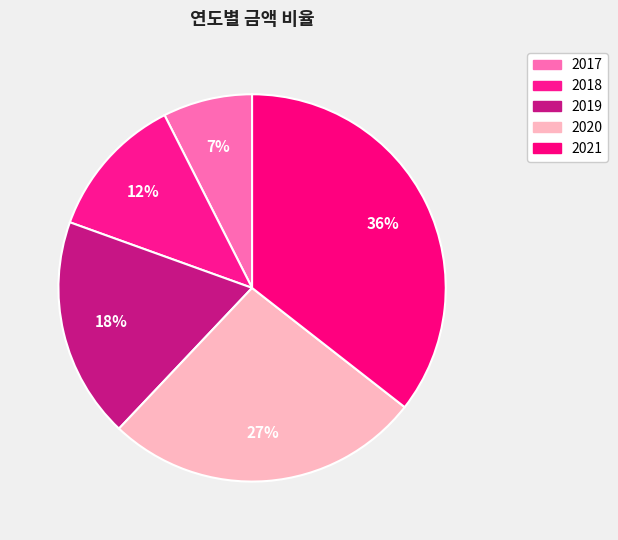

To the nearest percent, what portion does 2017 represent?

7%